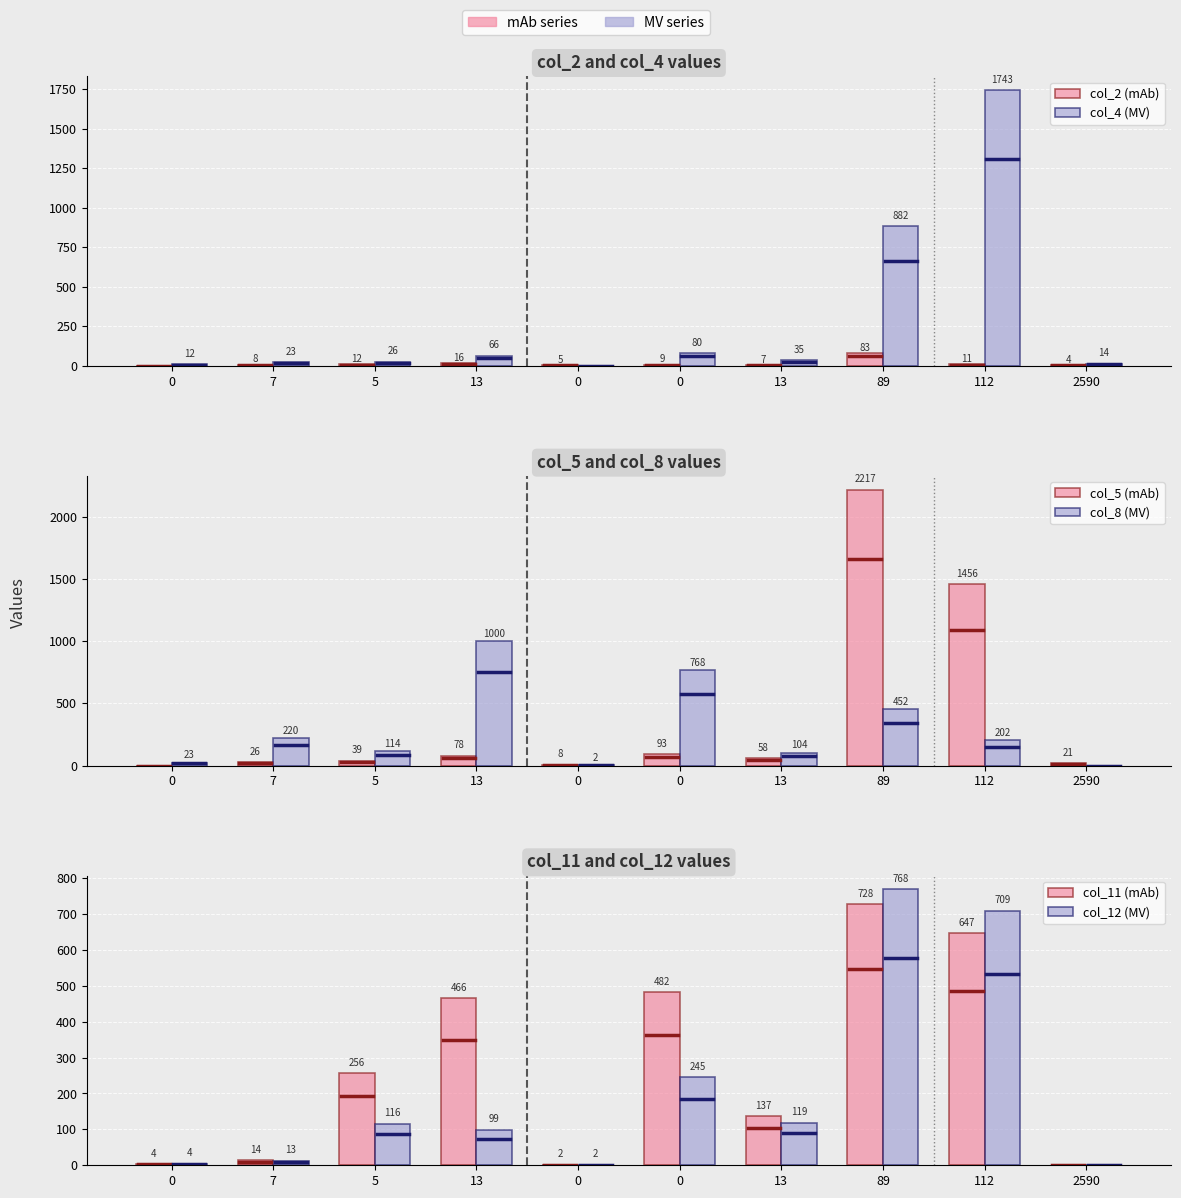

What is the difference between the col_2 (mAb) values at 13 and 0?

2